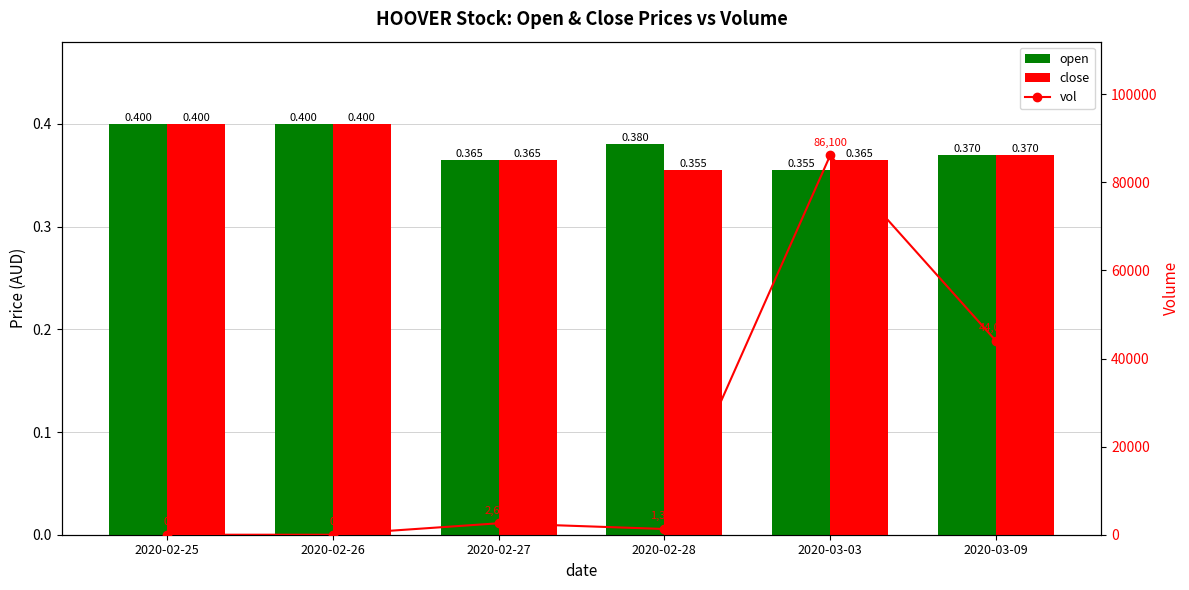

Which series changed the most between 2020-02-26 and 2020-02-28?

vol